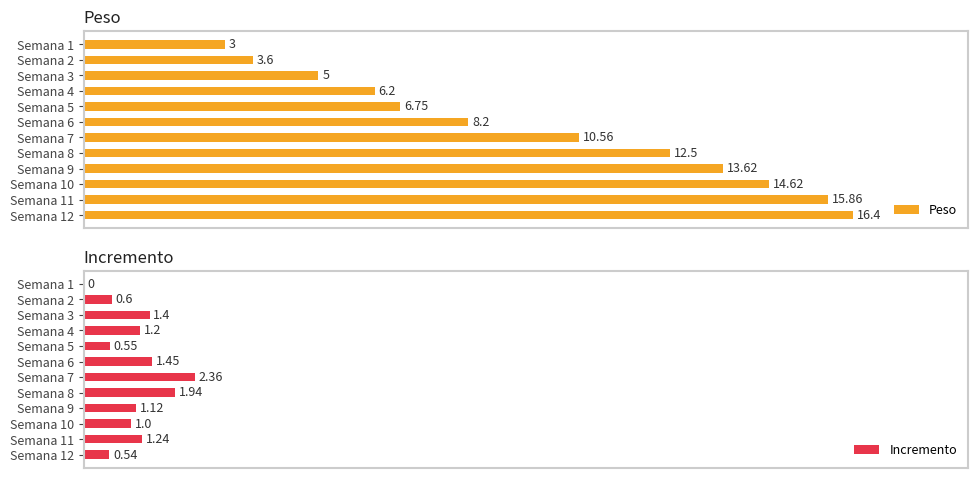

At Semana 12, list the series in order from largest to smallest.

Peso, Incremento